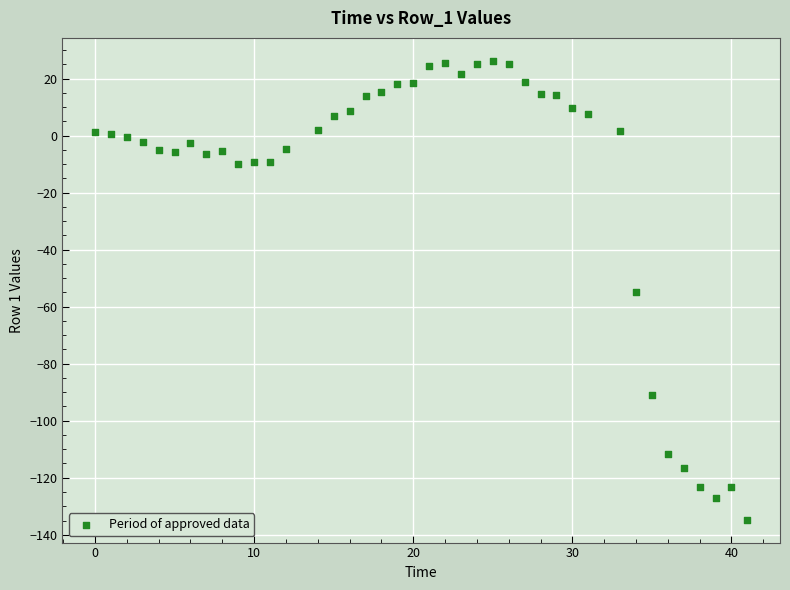

What is the range of X values (max minus min)?

41.0